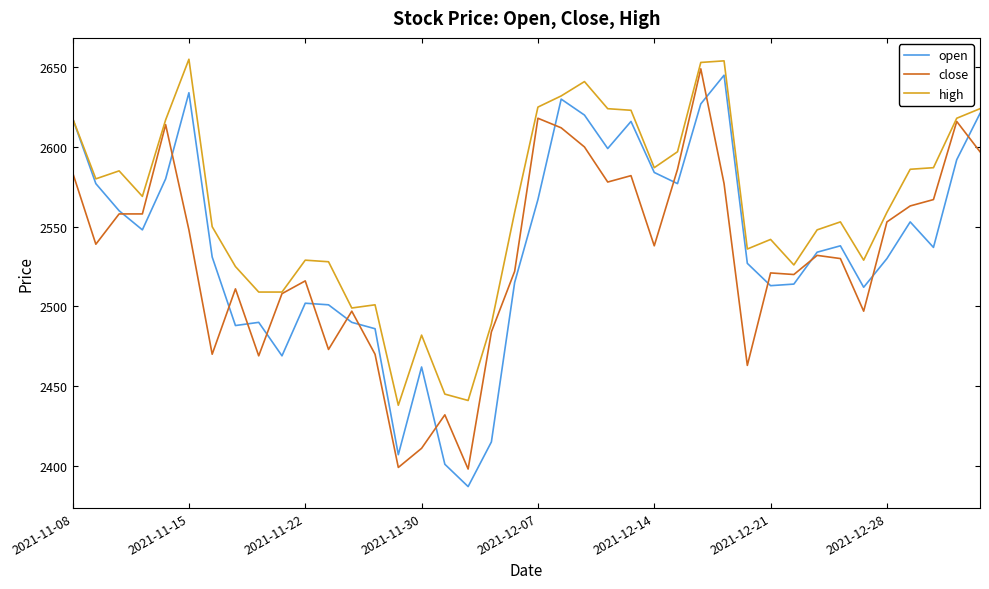

True or false: open has more than 2 points higher than both neighbors.

True